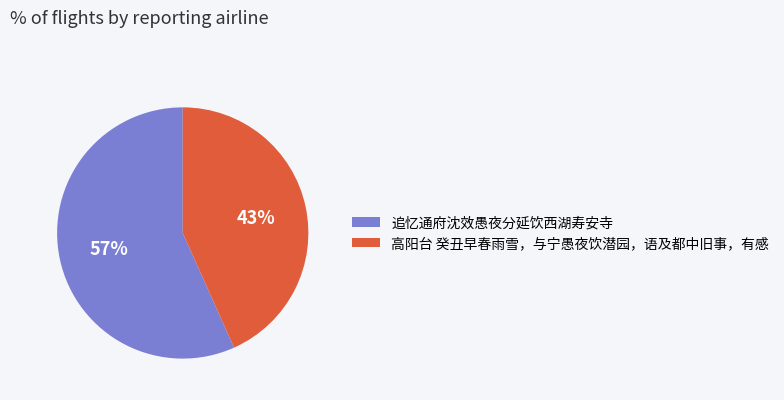

Is it true that 追忆通府沈效愚夜分延饮西湖寿安寺 is 57% of the pie?

True